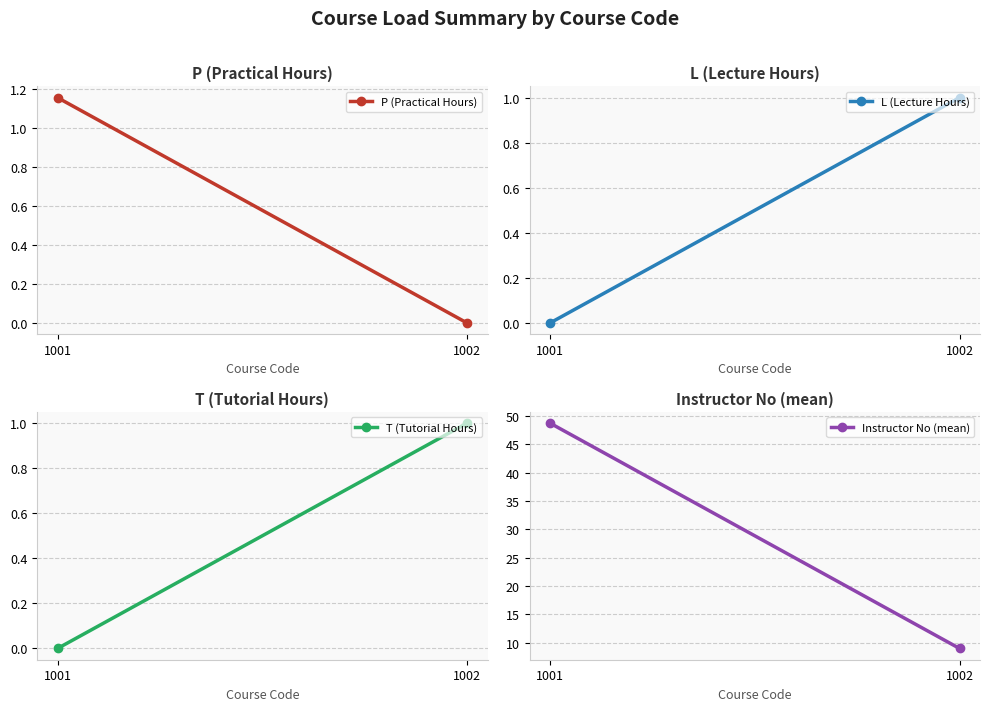

What is the value of the L (Lecture Hours) point at the 2nd from the left?

1.0